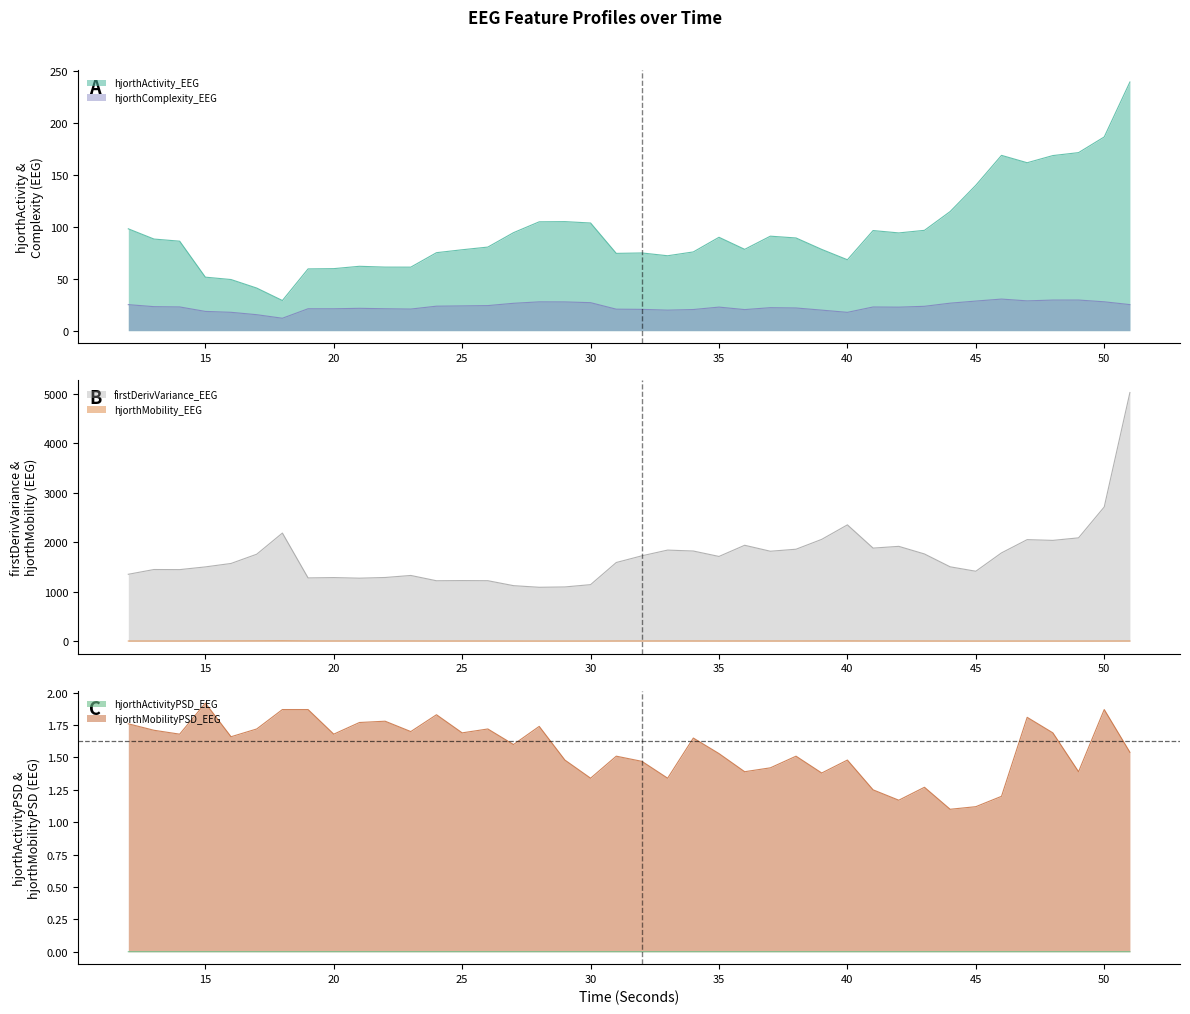

Rank the categories by firstDerivVariance_EEG value from highest to lowest.

51, 50, 40, 18, 49, 39, 47, 48, 36, 42, 41, 38, 33, 34, 37, 46, 43, 17, 32, 35, 31, 16, 44, 15, 13, 14, 45, 12, 23, 22, 20, 19, 21, 25, 26, 24, 30, 27, 29, 28